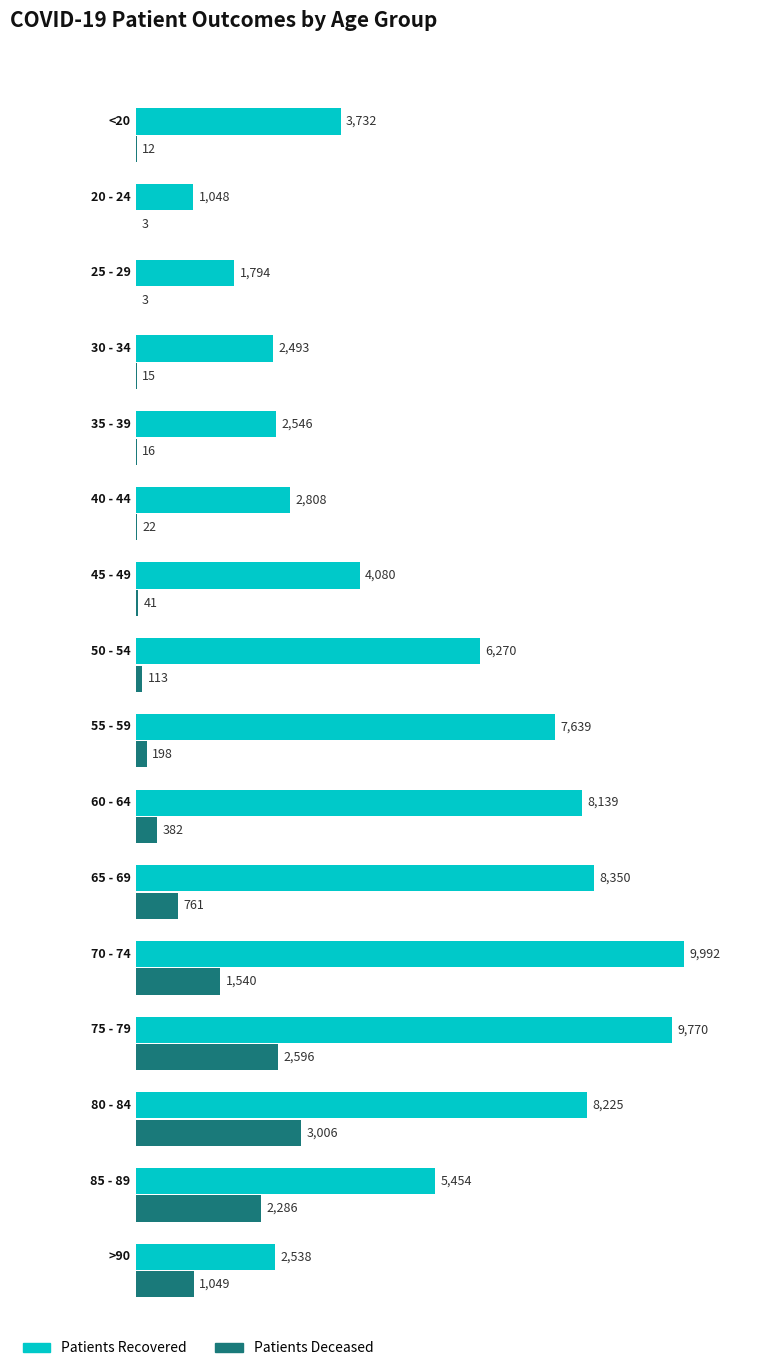

Reading left to right, extract all data points from this chart.

patients_deceased: <20=12	20 - 24=3	25 - 29=3	30 - 34=15	35 - 39=16	40 - 44=22	45 - 49=41	50 - 54=113	55 - 59=198	60 - 64=382	65 - 69=761	70 - 74=1540	75 - 79=2596	80 - 84=3006	85 - 89=2286	>90=1049
patients_recovered: <20=3732	20 - 24=1048	25 - 29=1794	30 - 34=2493	35 - 39=2546	40 - 44=2808	45 - 49=4080	50 - 54=6270	55 - 59=7639	60 - 64=8139	65 - 69=8350	70 - 74=9992	75 - 79=9770	80 - 84=8225	85 - 89=5454	>90=2538